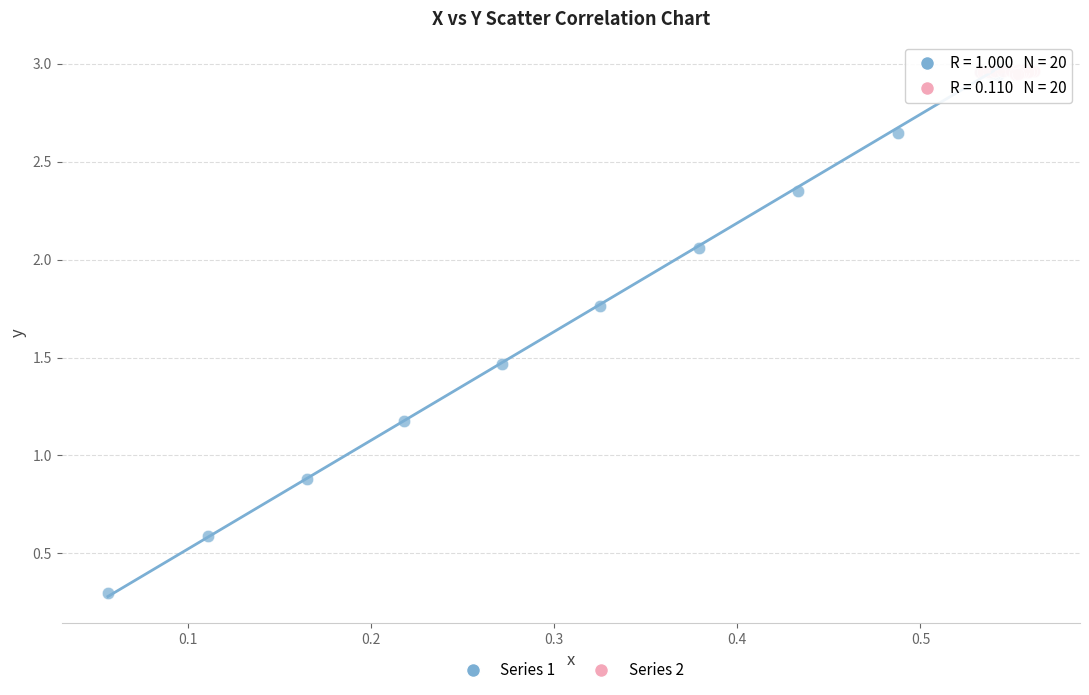

Which series reaches the minimum Y coordinate?

Series 1